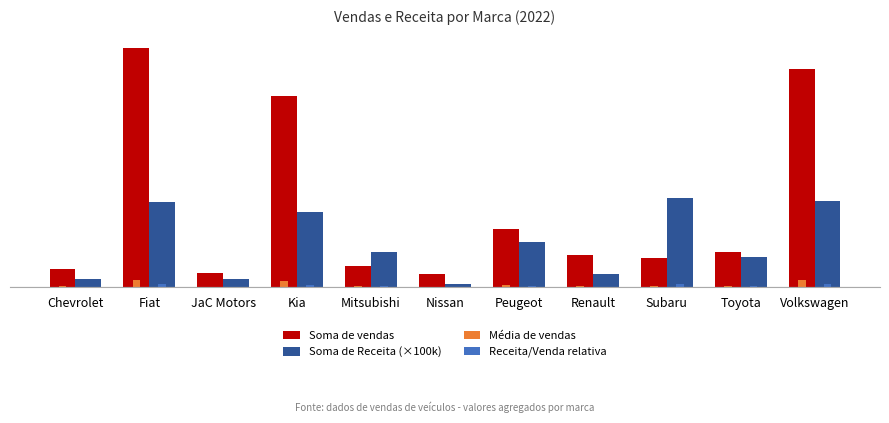

At which label does Média de vendas reach its minimum?

Nissan